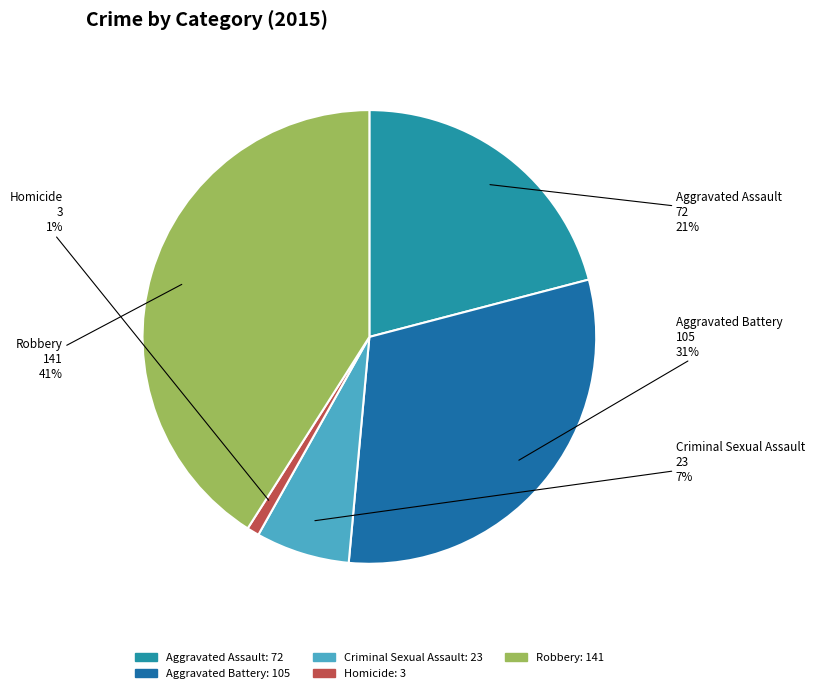

How many slices are in this pie chart?

5